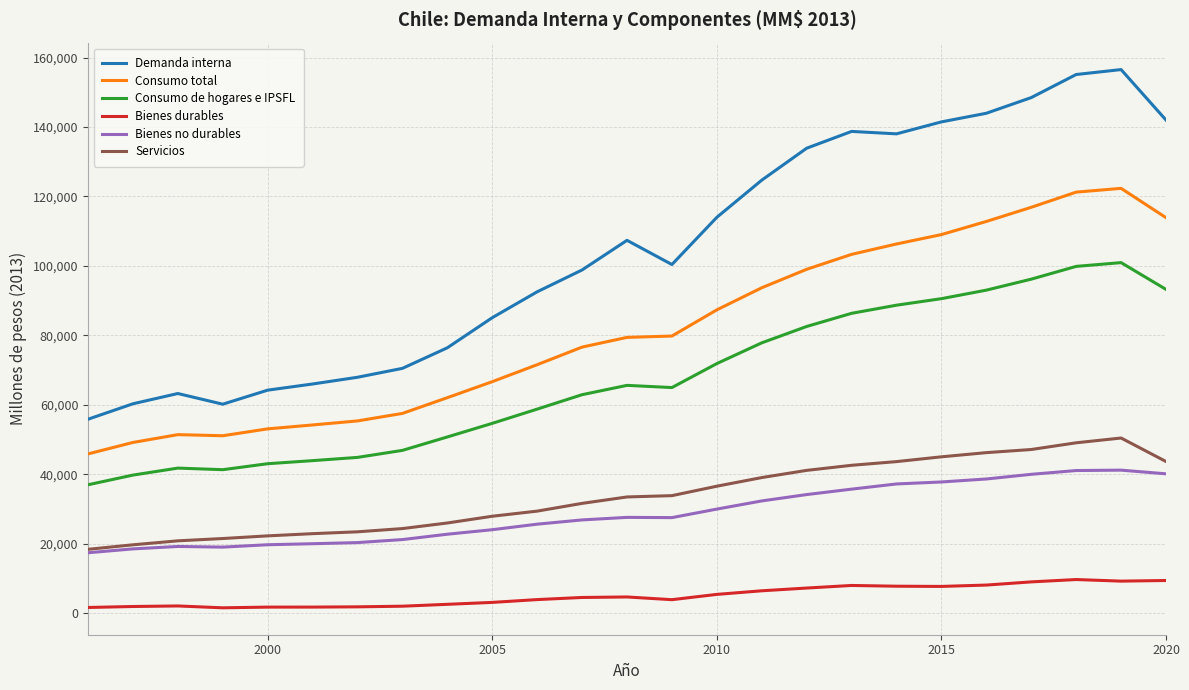

Which series has the largest total across all categories?

Demanda interna